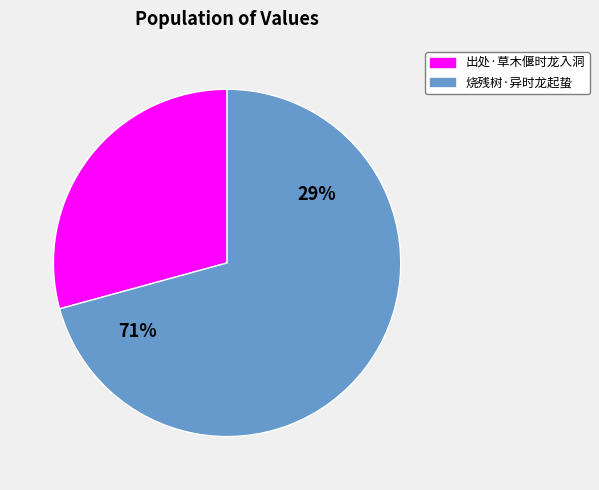

Rank the categories by value from highest to lowest.

烧残树·异时龙起蛰, 出处·草木偃时龙入洞